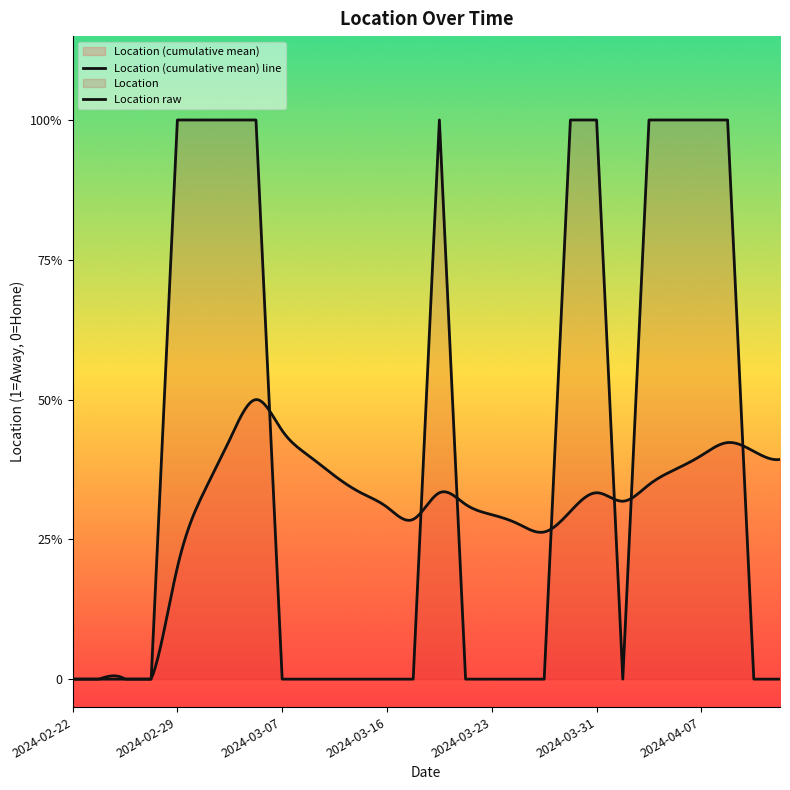

Is it true that the value at 2024-03-07 is -1?

False